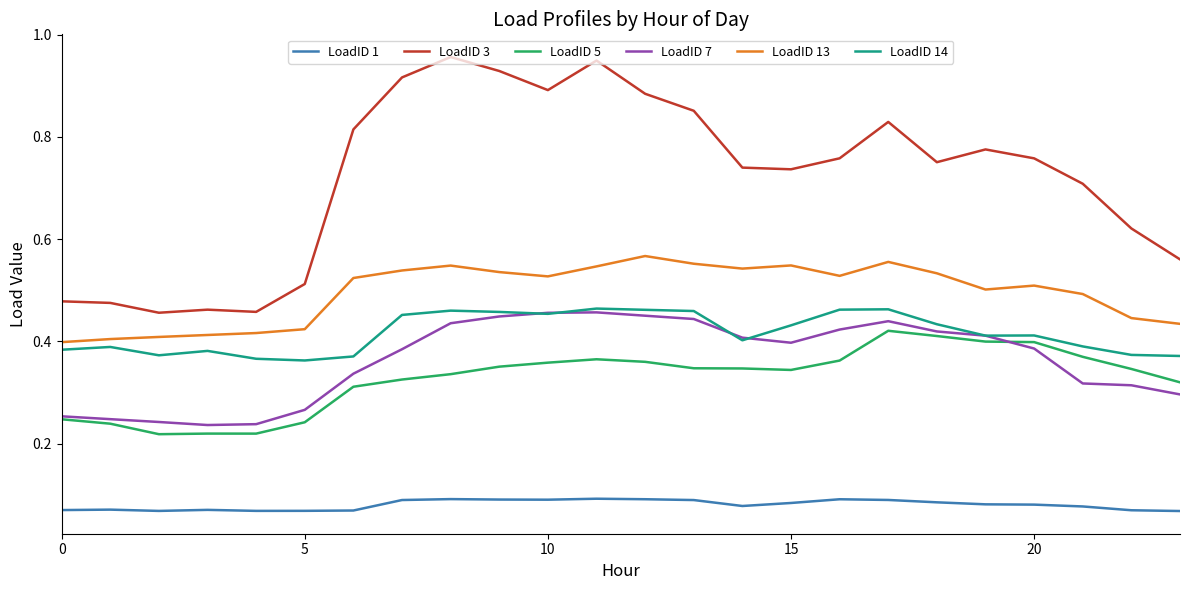

What are all the series names shown in the legend?

LoadID 1, LoadID 3, LoadID 5, LoadID 7, LoadID 13, LoadID 14